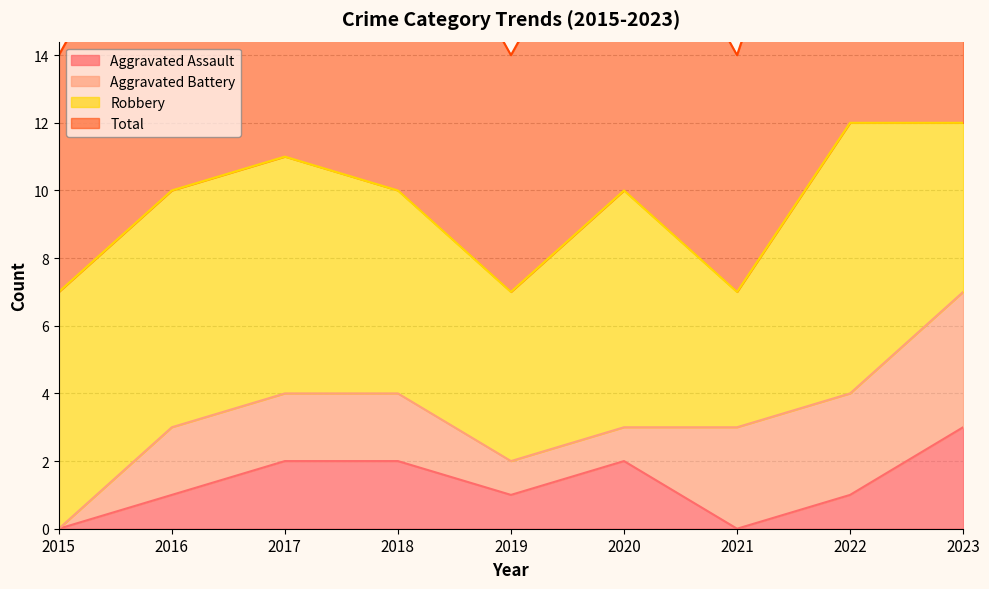

The value of Total at 2017 is 11. True or false?

True